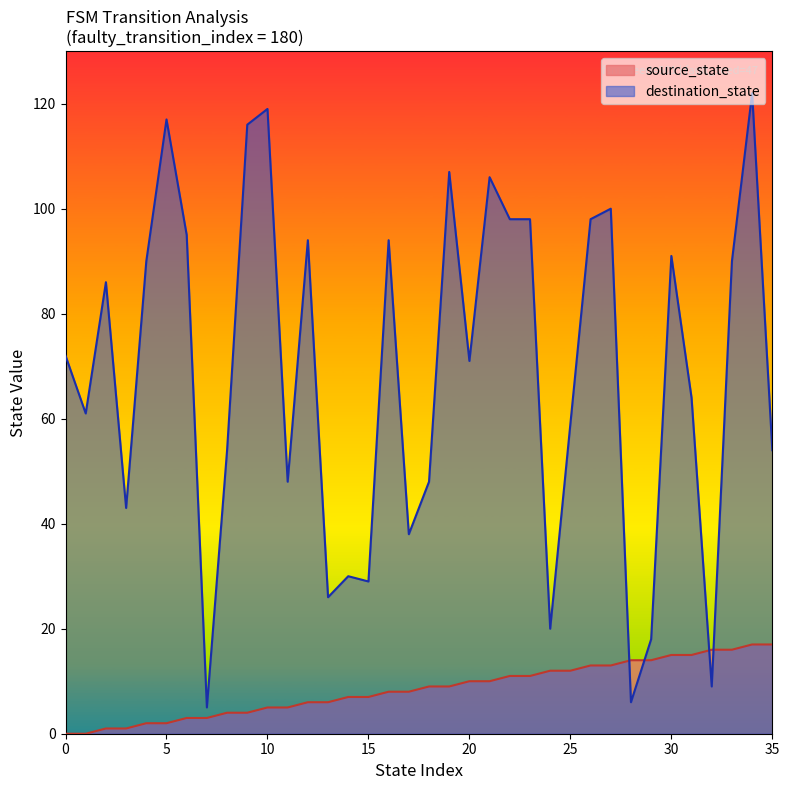

True or false: source_state and destination_state intersect in this chart.

True